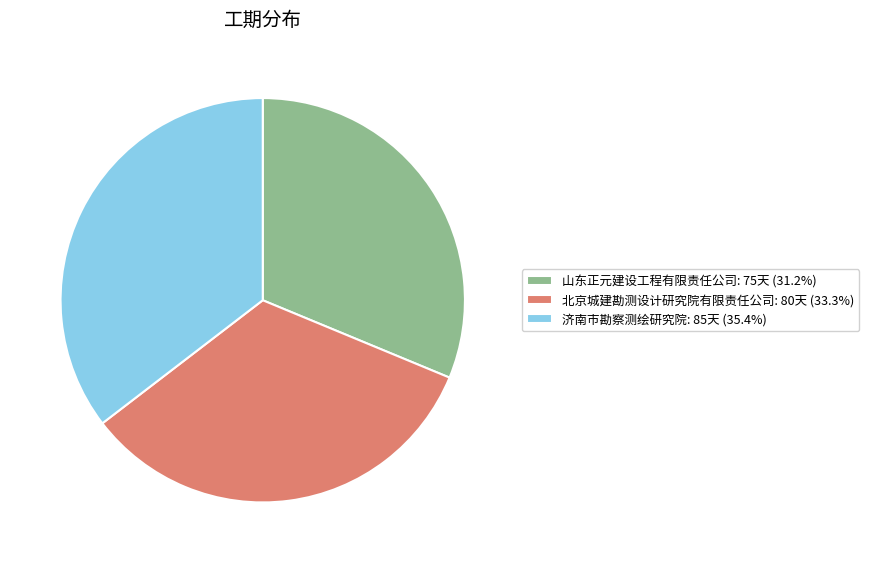

Is there a majority slice in this chart?

No